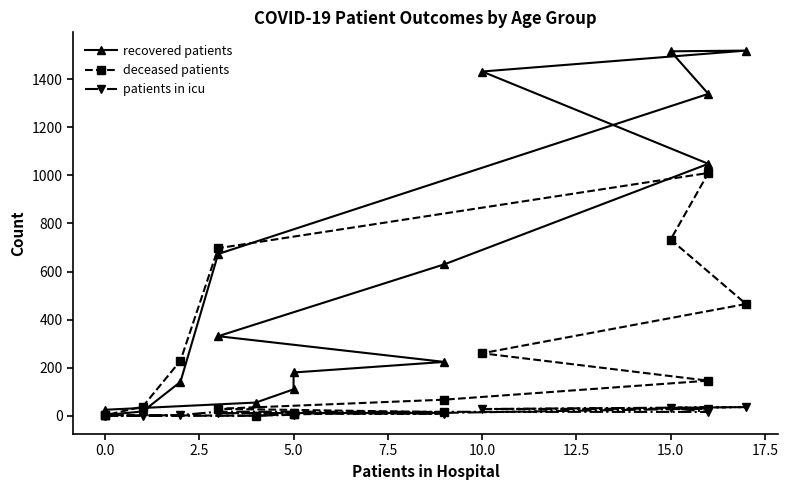

Rank the series by their maximum value, from highest to lowest.

recovered patients, deceased patients, patients in icu